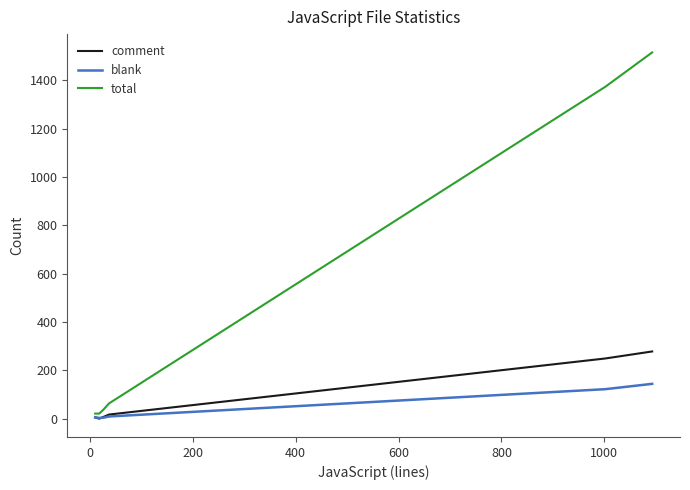

List the series in order of their peak value, lowest first.

blank, comment, total